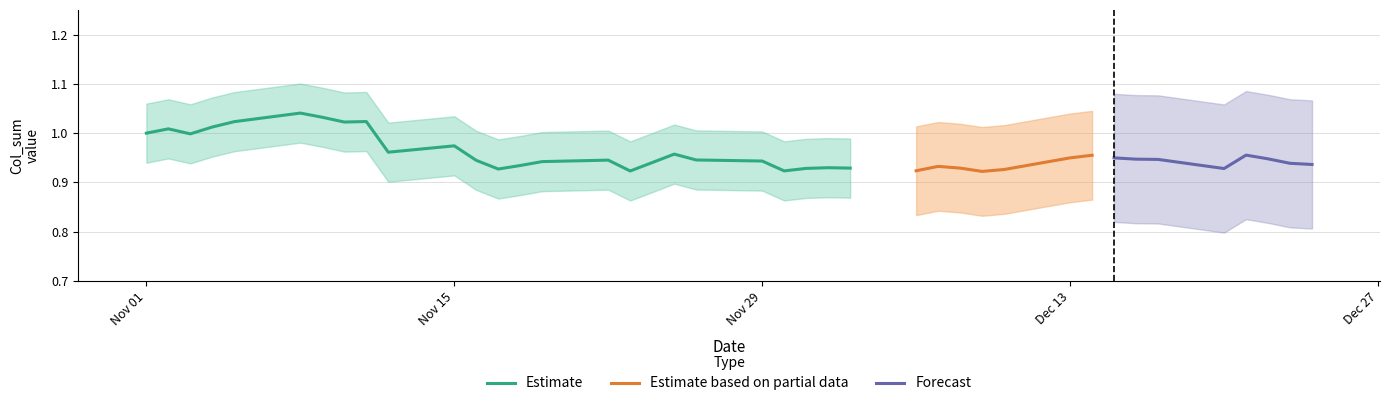

Does the chart contain any negative values?

No